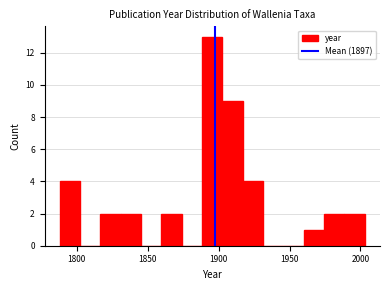

Read against the x-axis, roughly where is the centre of the tallest bar?

1895